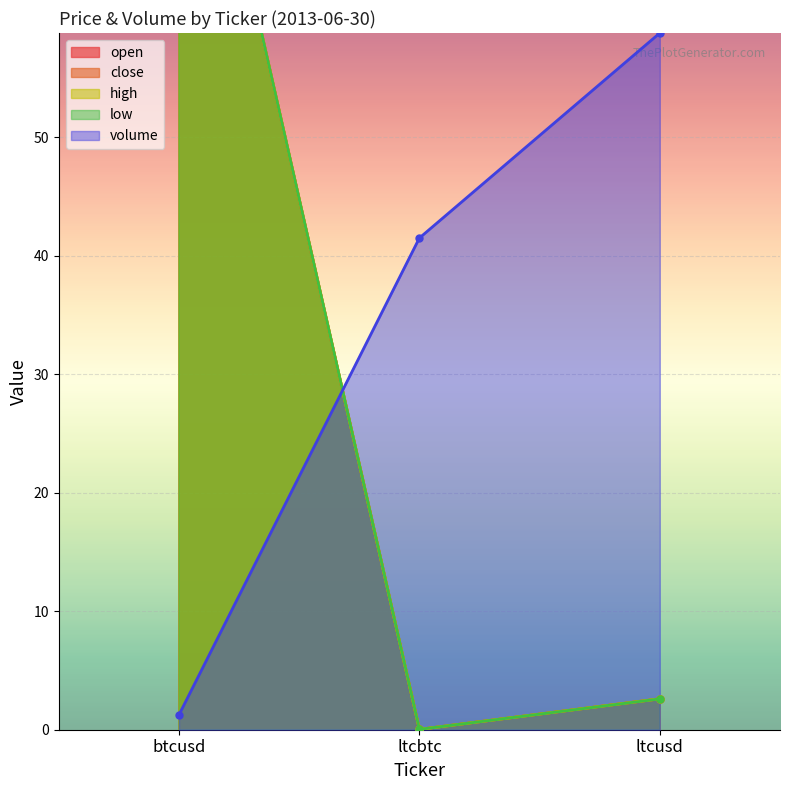

How many lines are shown in the chart?

5